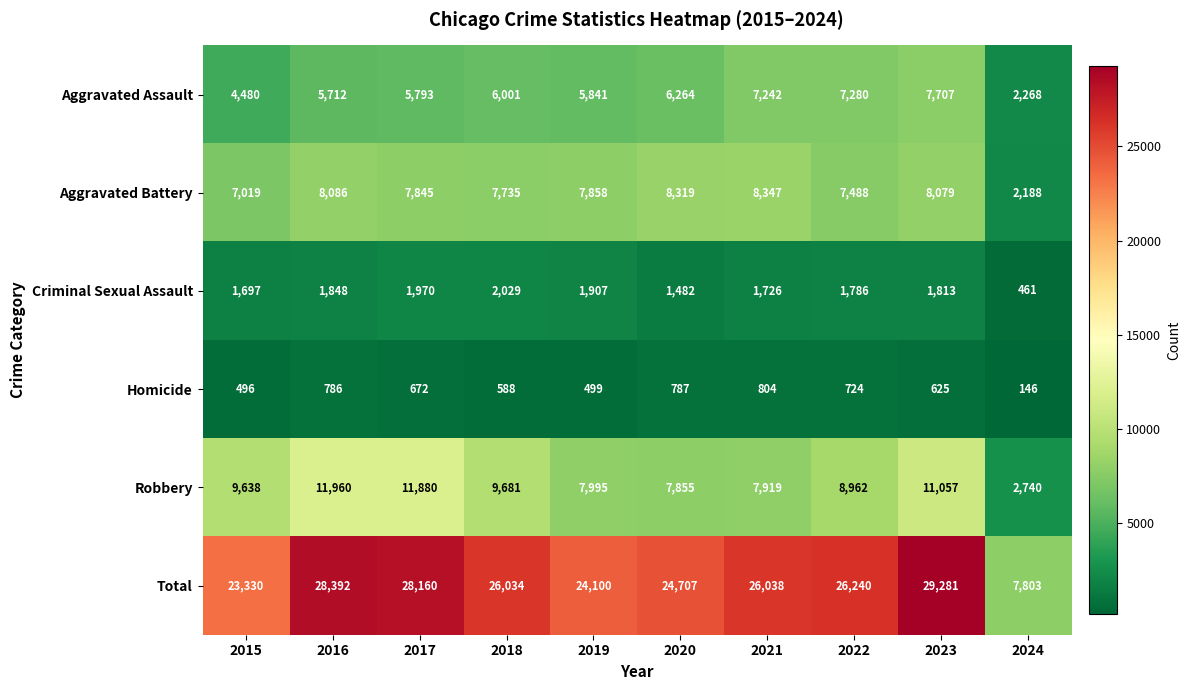

What is the total value across all series at 2020?

49414